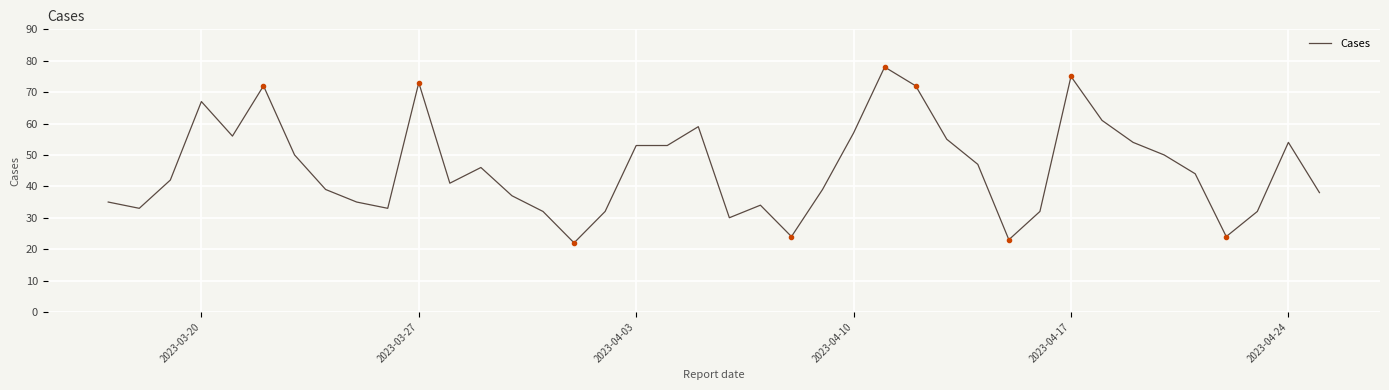

What is the difference between the maximum and minimum values?

56